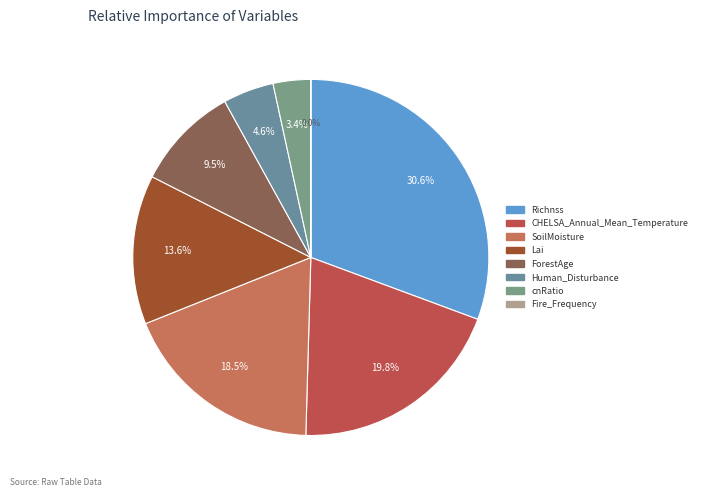

What percentage is the ForestAge slice, to the nearest percent?

9%